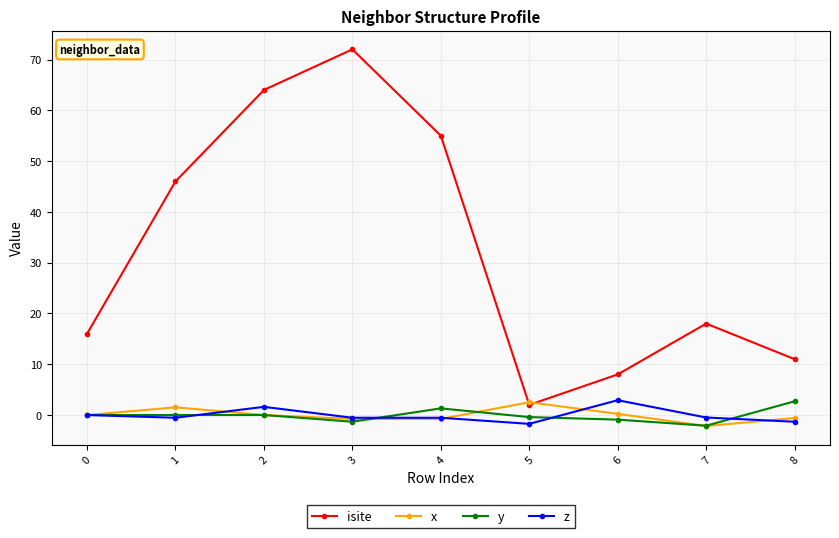

How many interior local valleys does the x series have?

2